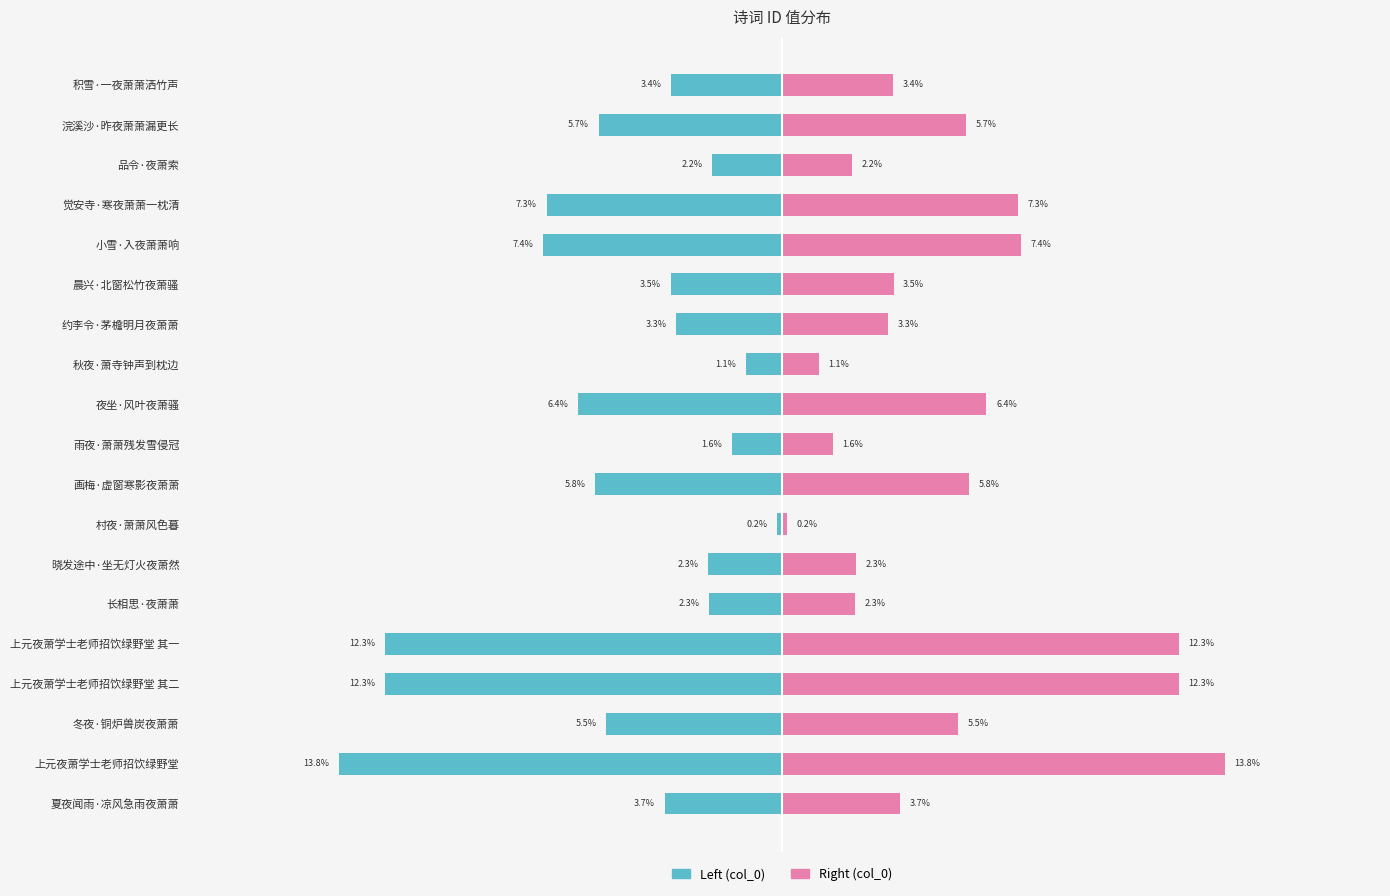

Between 画梅·虚窗寒影夜萧萧 and 上元夜萧学士老师招饮绿野堂, which is larger?

画梅·虚窗寒影夜萧萧